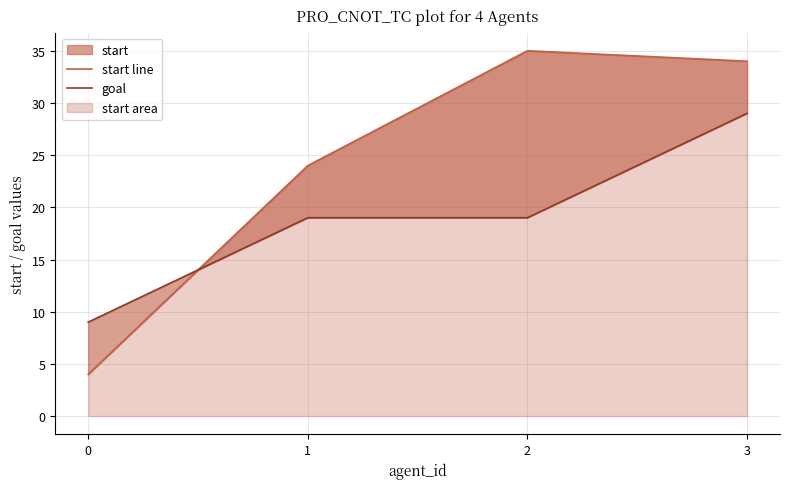

Between which two adjacent categories do start line and goal first intersect?

0 and 1